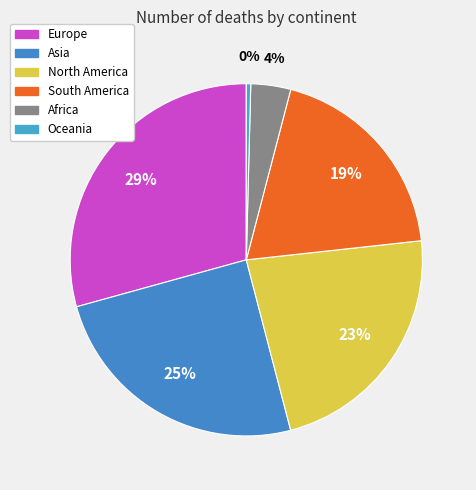

Count the number of slices in the pie.

6